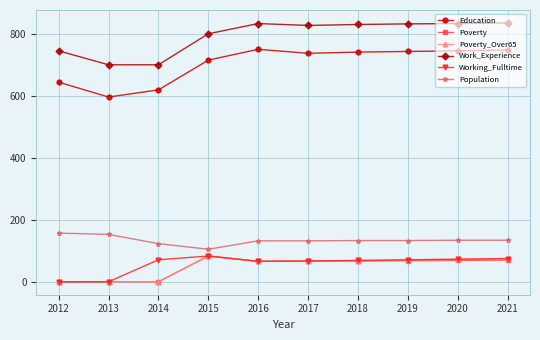

Which series has the largest total across all categories?

Work_Experience